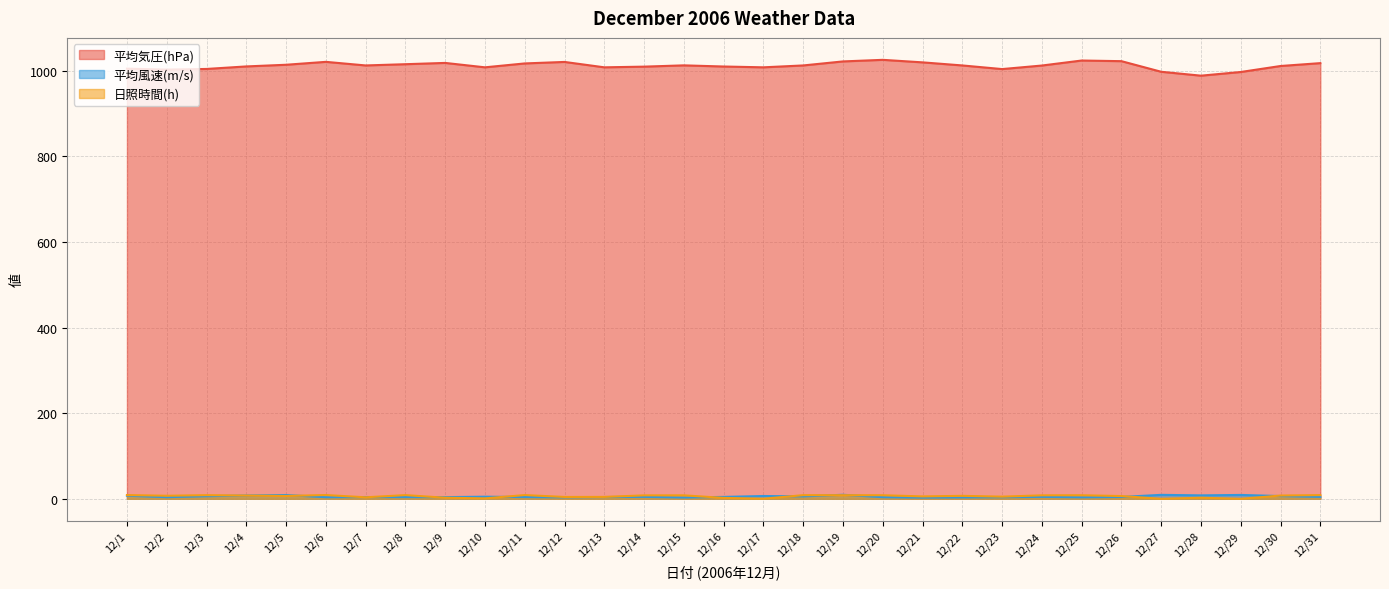

How many data points in 日照時間(h) are above 7?

16